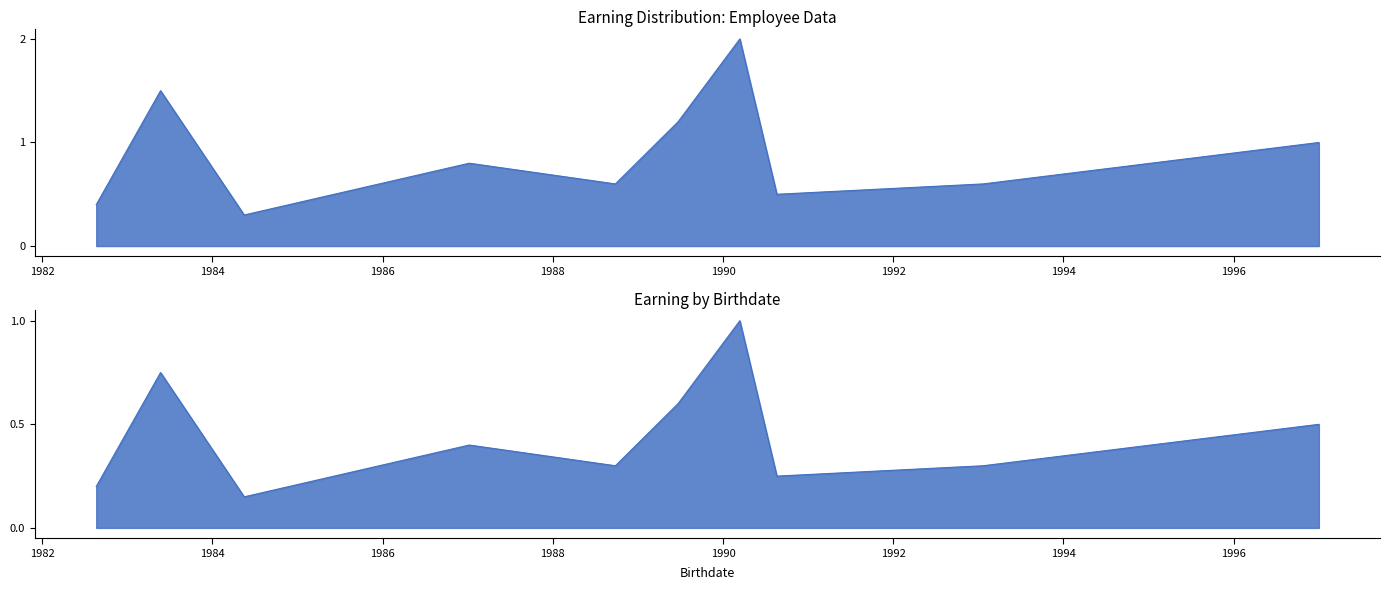

True or false: the data has more than 1 interior local peaks.

True